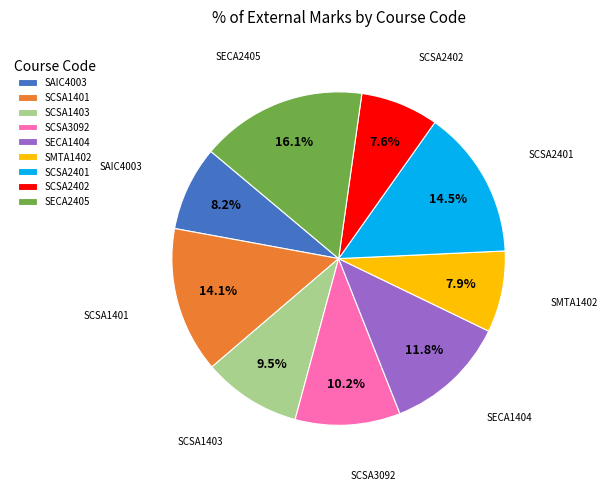

Combined, do SCSA2402 and SAIC4003 account for over 50%?

No